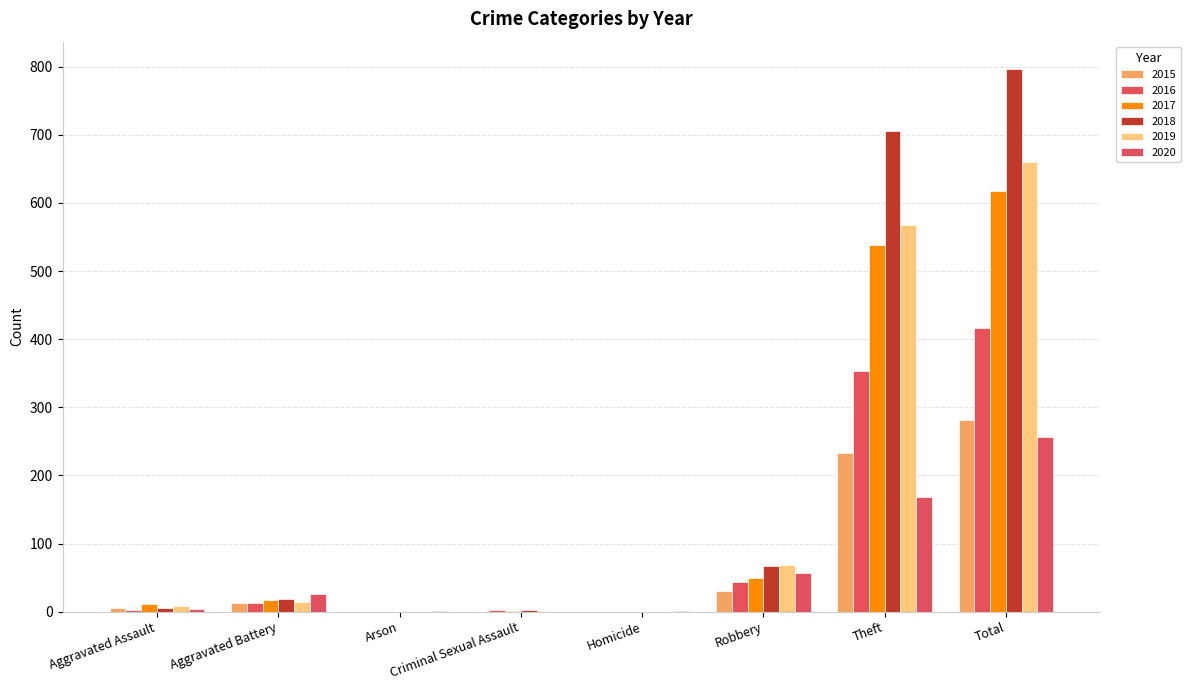

What is the difference between the 2015 values at Criminal Sexual Assault and Aggravated Battery?

13